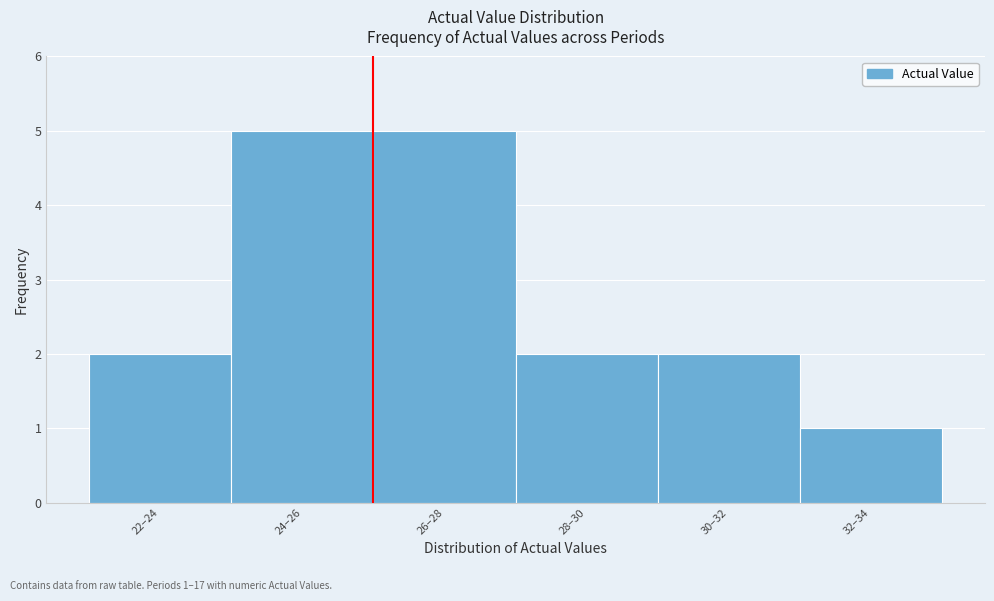

Reading left to right, what are all the values shown in this chart?

22–24=2	24–26=5	26–28=5	28–30=2	30–32=2	32–34=1